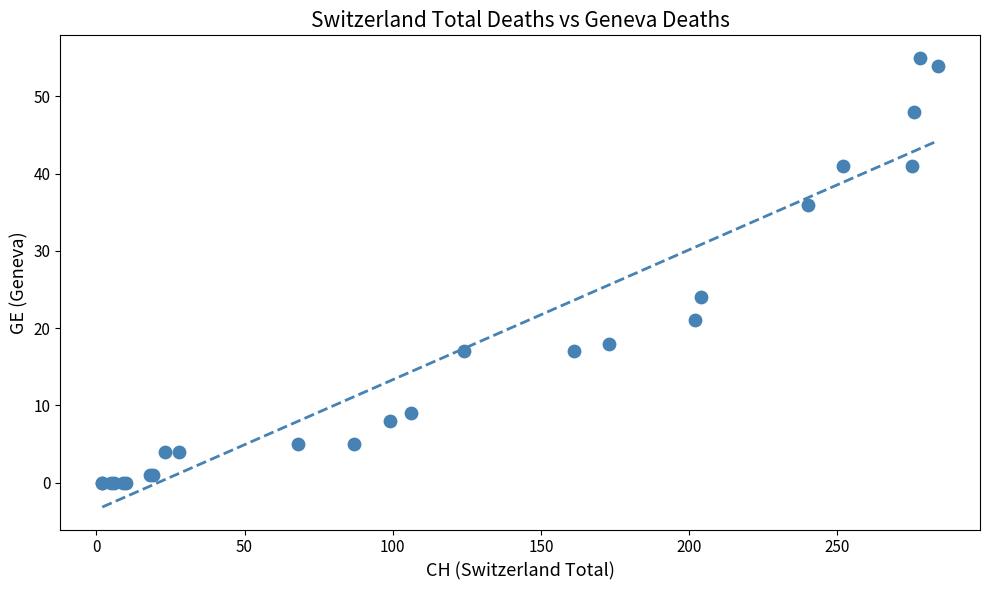

What Y value in the scatter plot is closest to 27?

24